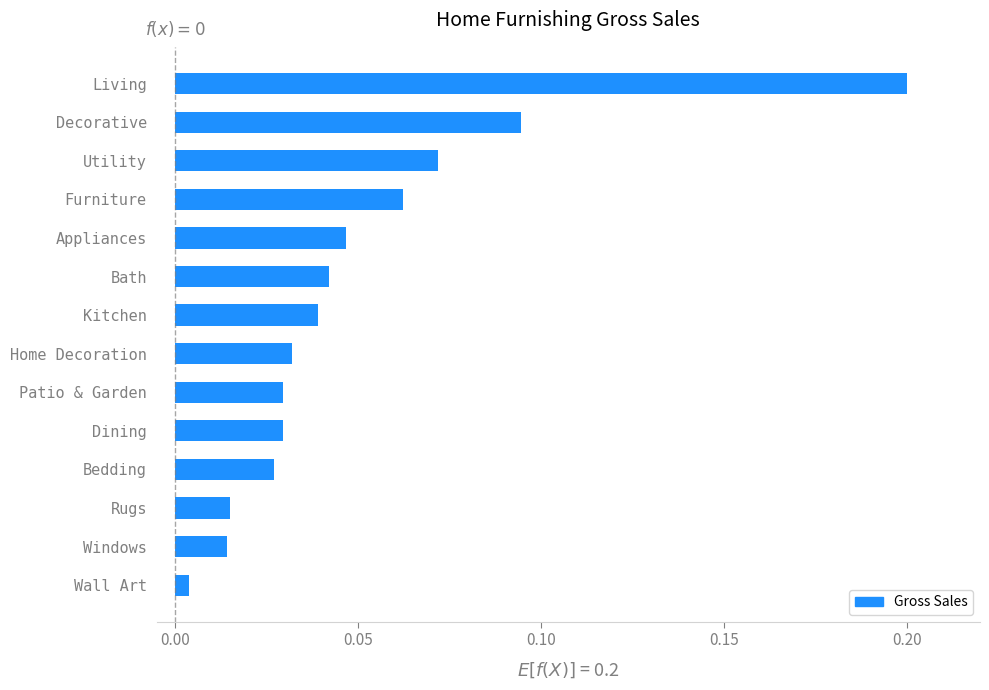

What is the greatest value displayed?

0.2